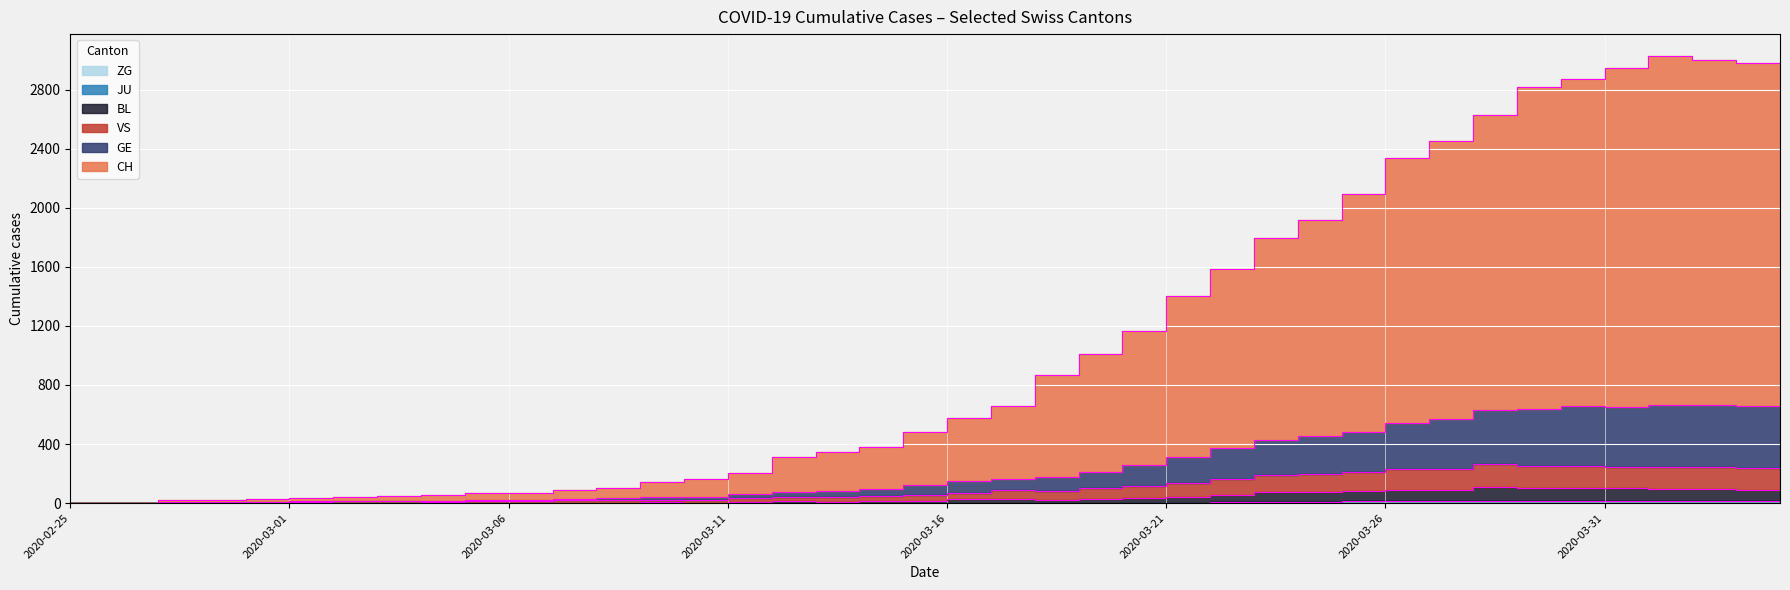

What is the difference between the maximum and minimum values in the VS series?

265